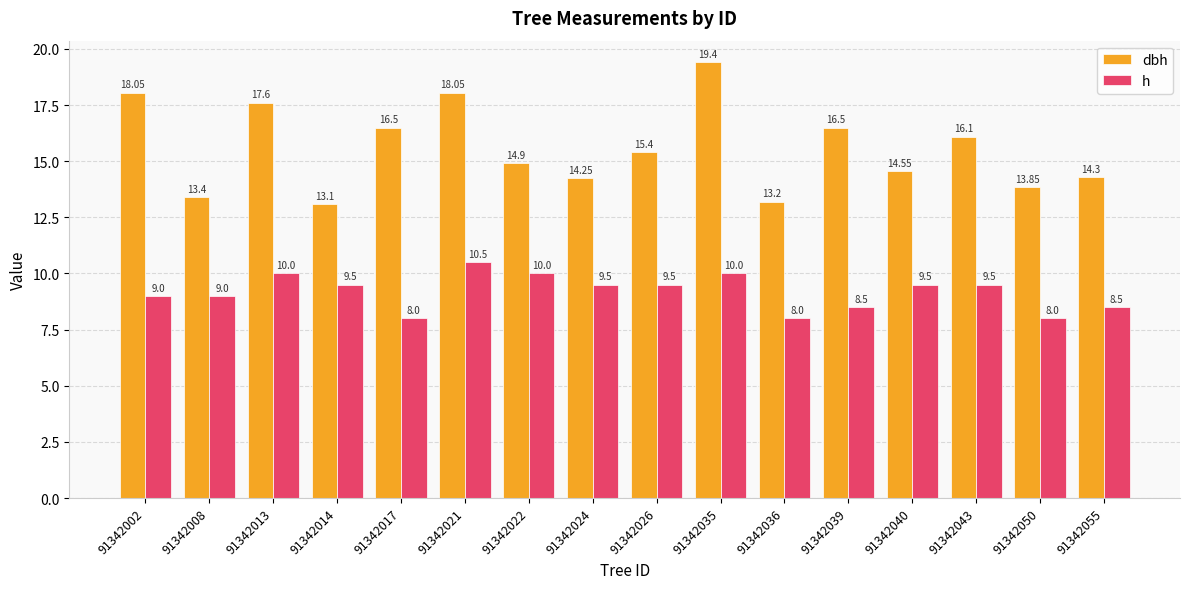

At 91342026, list the series in order from smallest to largest.

h, dbh